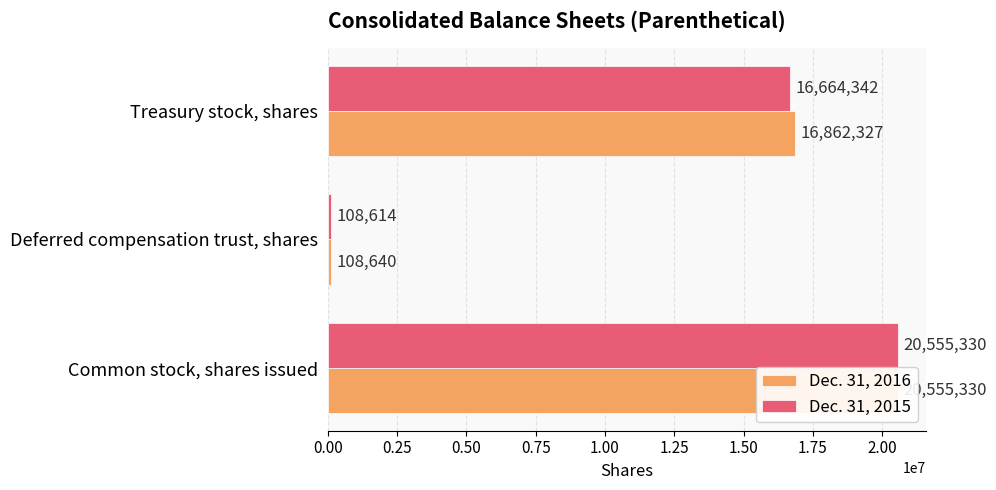

Which series has the largest total across all categories?

Dec. 31, 2016